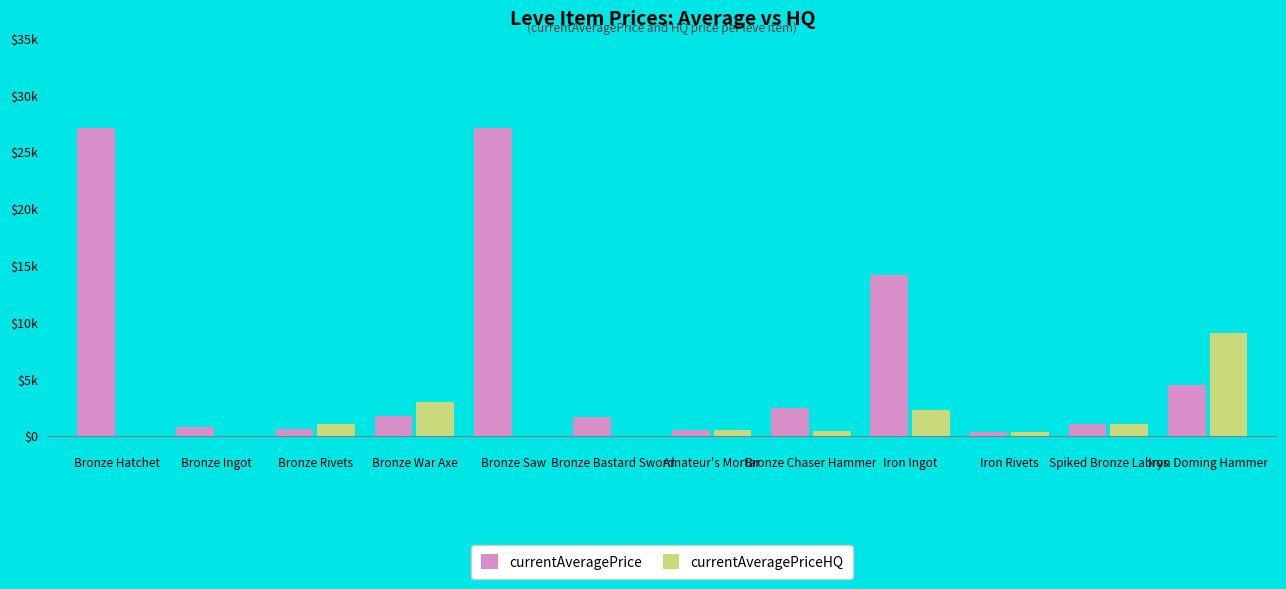

What is the label of the 1st bar from the left?

Bronze Hatchet